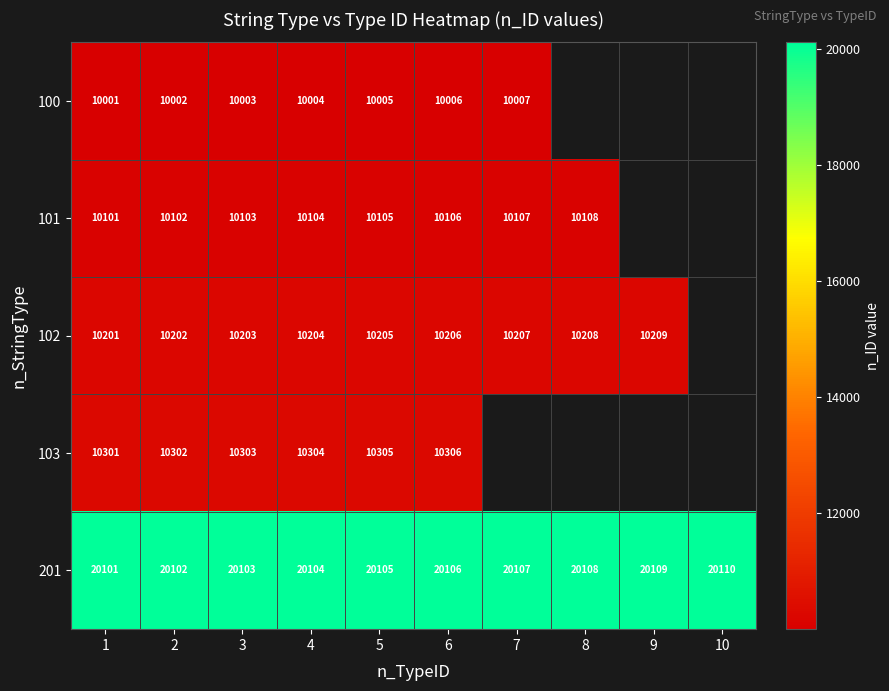

The value of 101 at 2 is 4813.6. True or false?

False